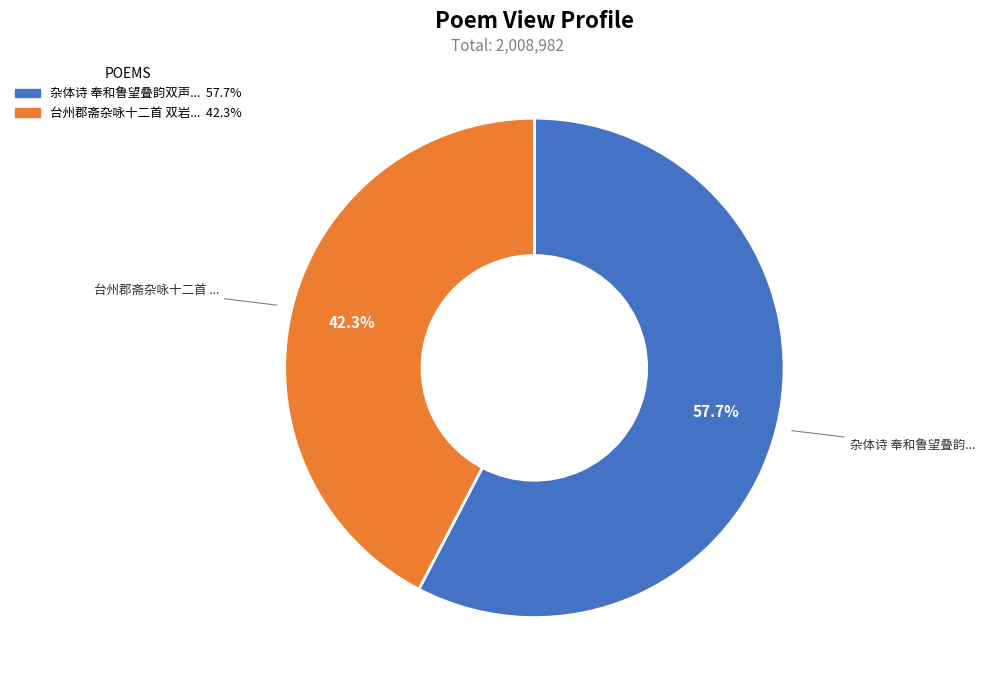

Is there a majority slice in this chart?

Yes